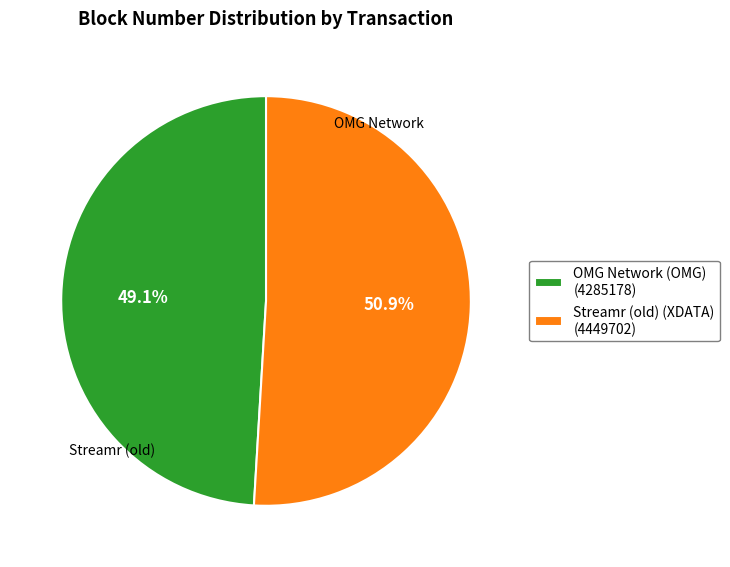

Count the number of slices in the pie.

2